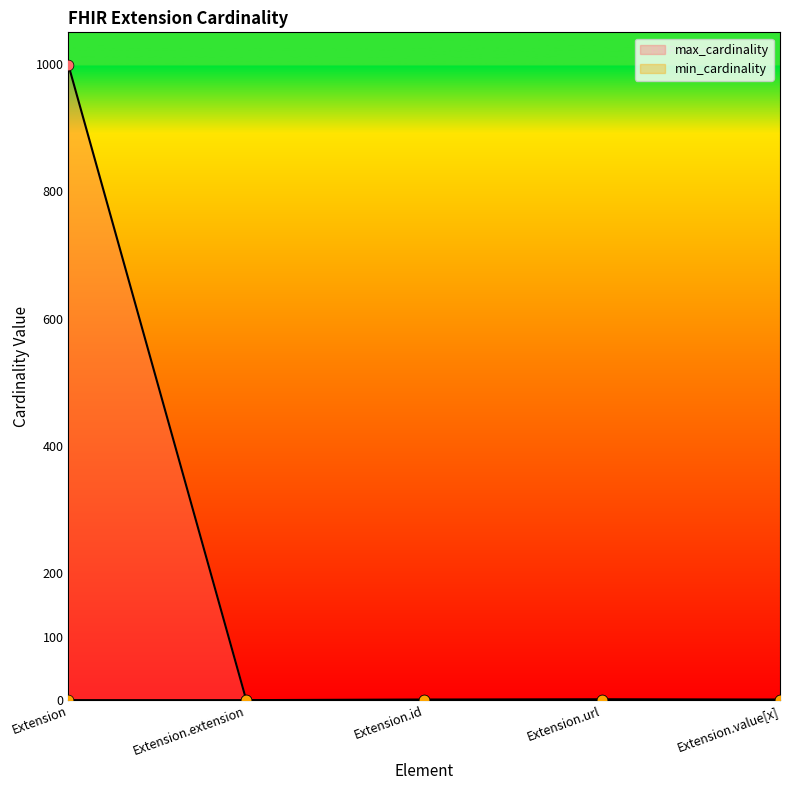

Which series has the largest total across all categories?

max_cardinality